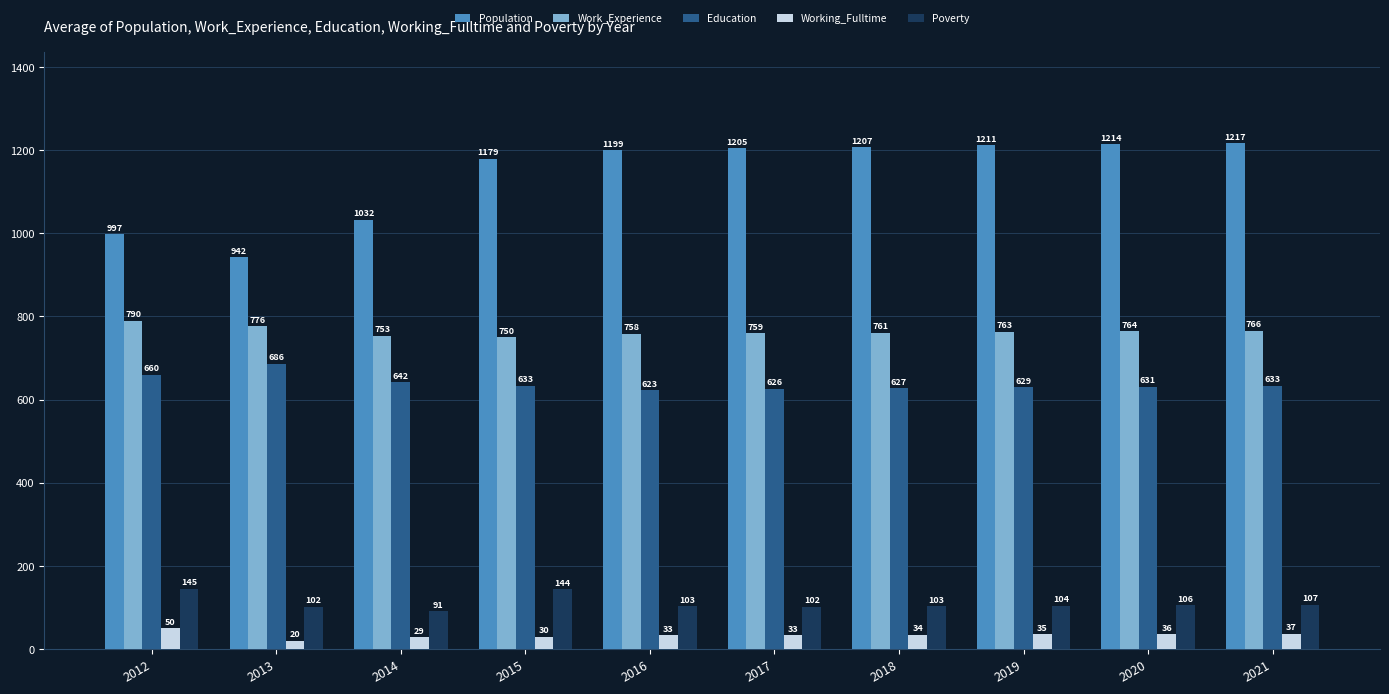

Between 2019 and 2020, which series saw the biggest shift?

Population